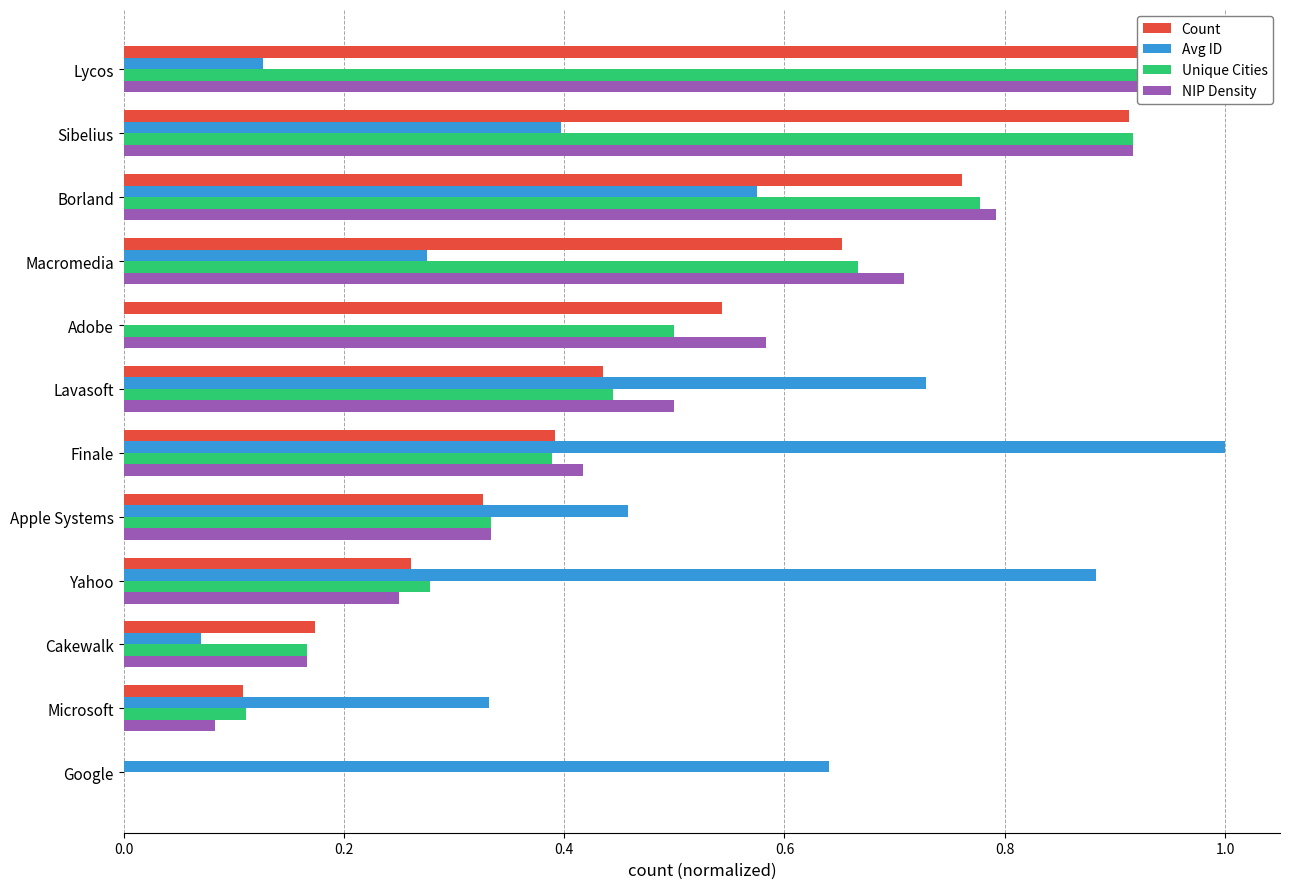

What are all the series names shown in the legend?

Count, Avg ID, Unique Cities, NIP Density